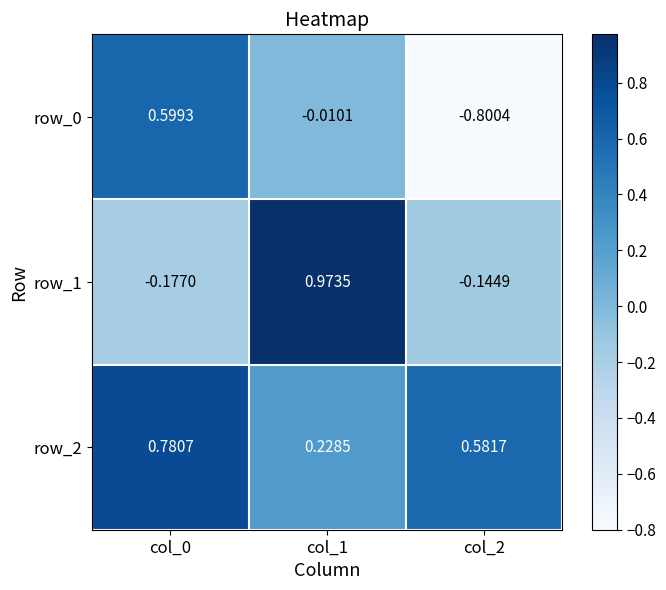

Is the value of row_1 at col_1 greater than the value of row_0 at col_2?

Yes